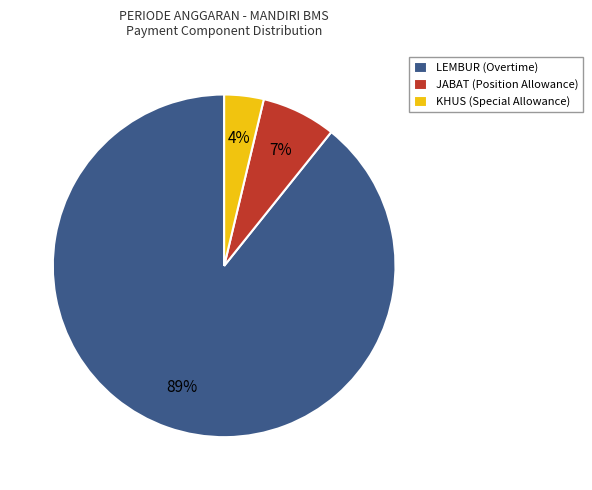

How many segments does this pie chart have?

3